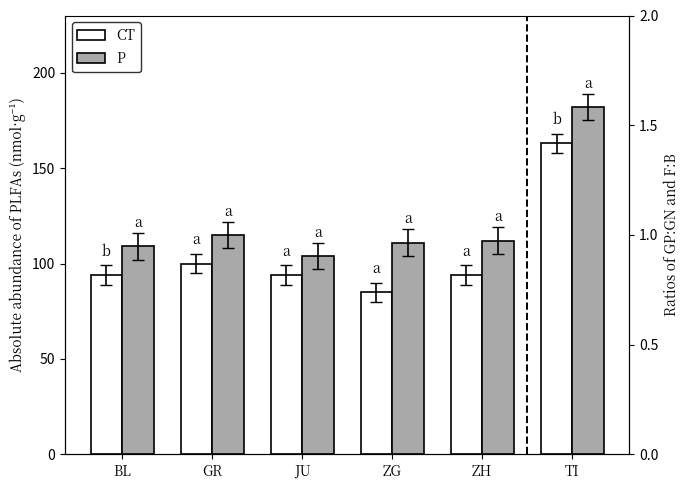

Is the value of P at ZG greater than the value of CT at ZH?

Yes